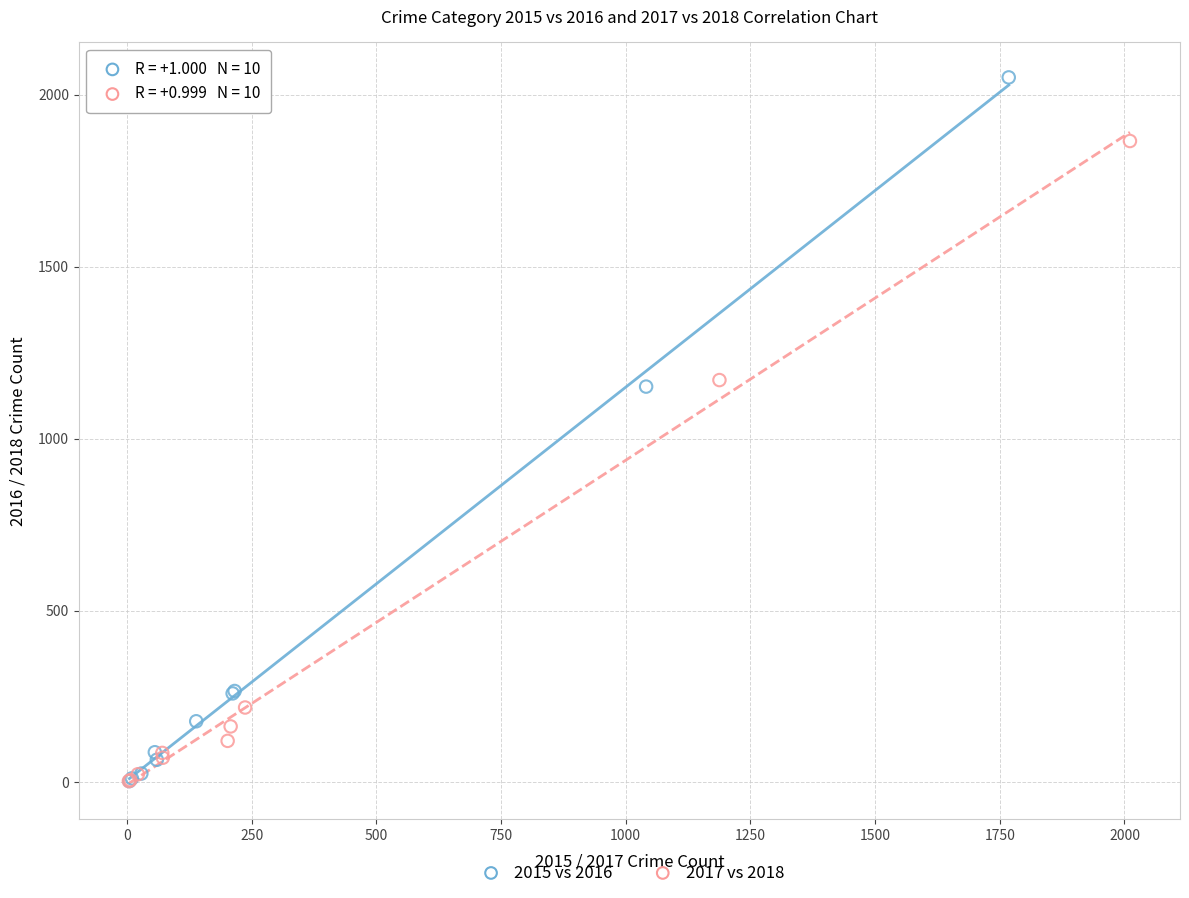

Which series has the largest Y range (max minus min)?

2015 vs 2016